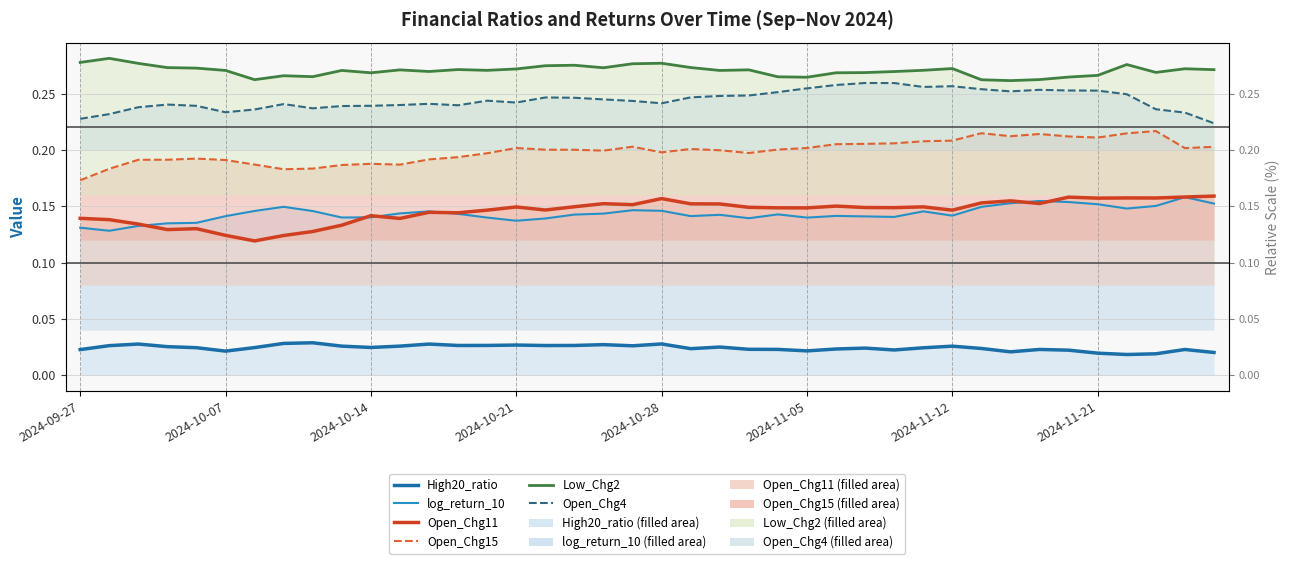

In log_return_10, how many points are lower than both neighbors (excluding endpoints)?

9